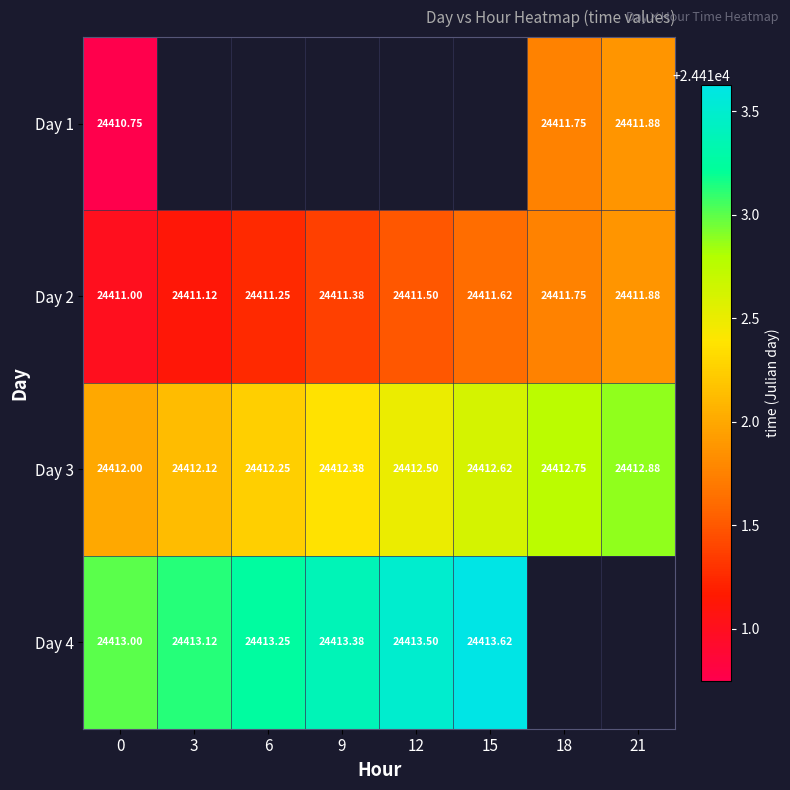

List the series in order of their overall mean, lowest first.

Day 1, Day 2, Day 3, Day 4